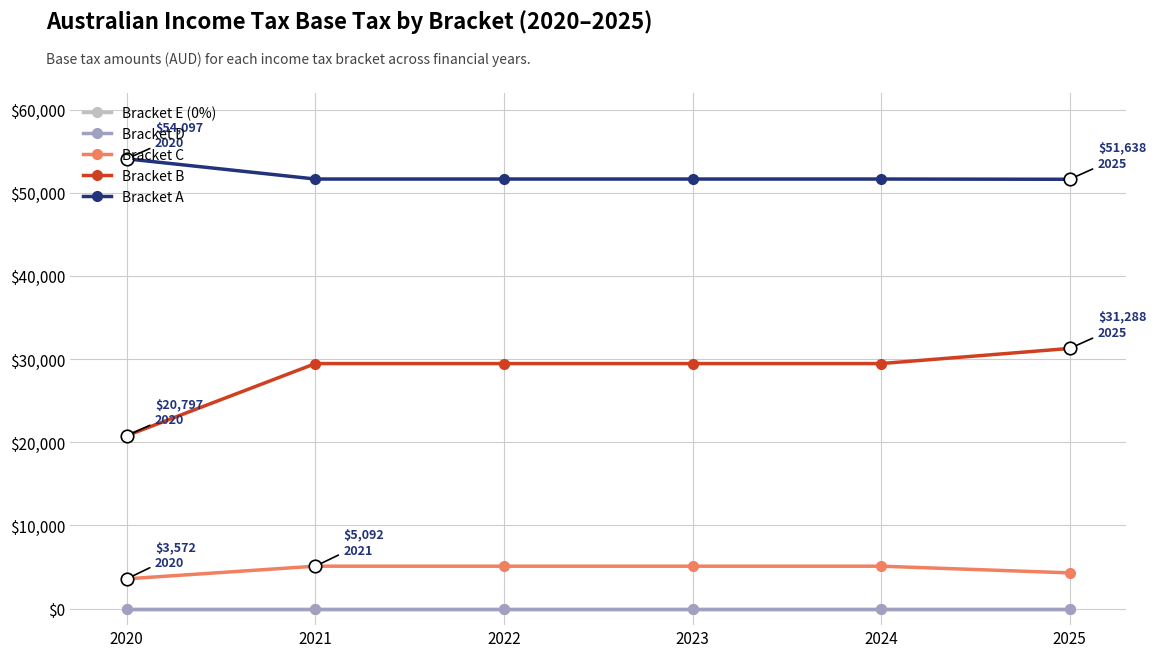

Which category has the lowest value across all series?

2020